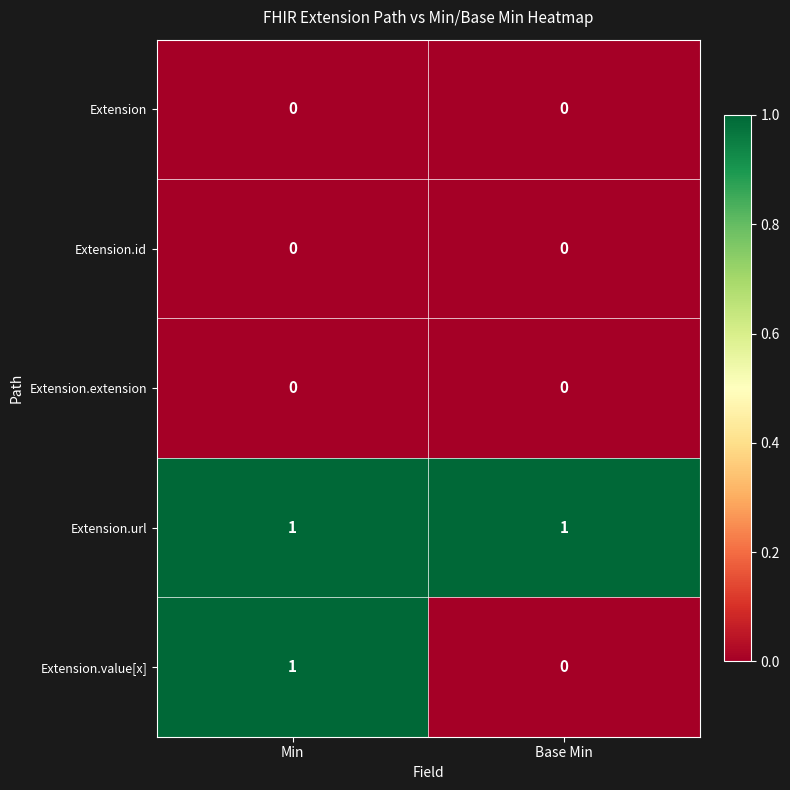

Reading left to right, what are all the values shown in this chart?

Extension: 0	0
Extension.id: 0	0
Extension.extension: 0	0
Extension.url: 1	1
Extension.value[x]: 1	0